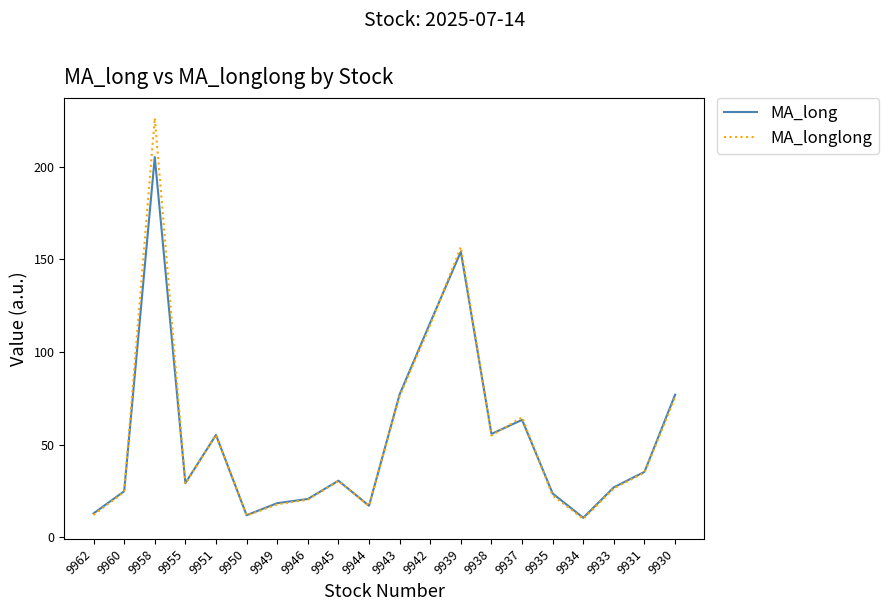

After their last crossing, which series has the higher values: MA_longlong or MA_long?

MA_long